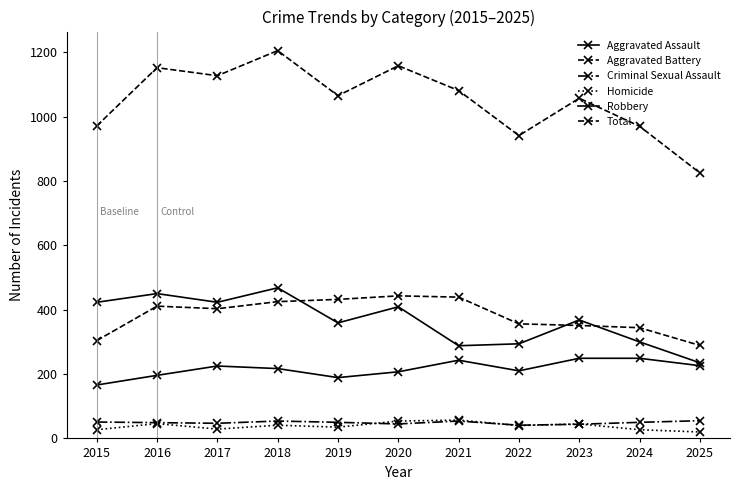

True or false: Total and Criminal Sexual Assault intersect in this chart.

False